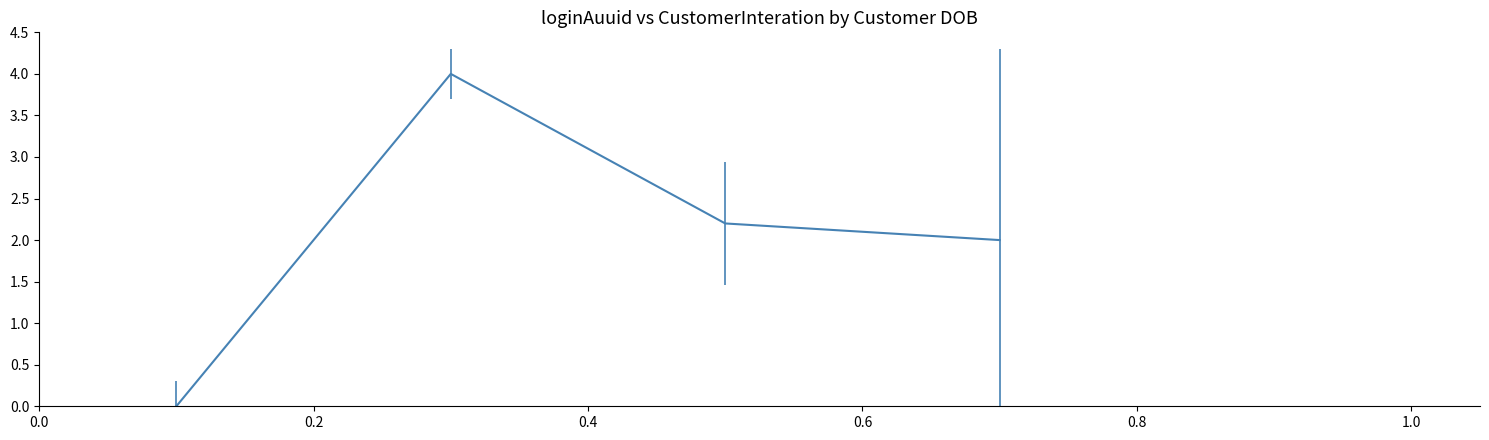

Reading right to left, extract all data points from this chart.

2.0	2.2	4.0	0.0